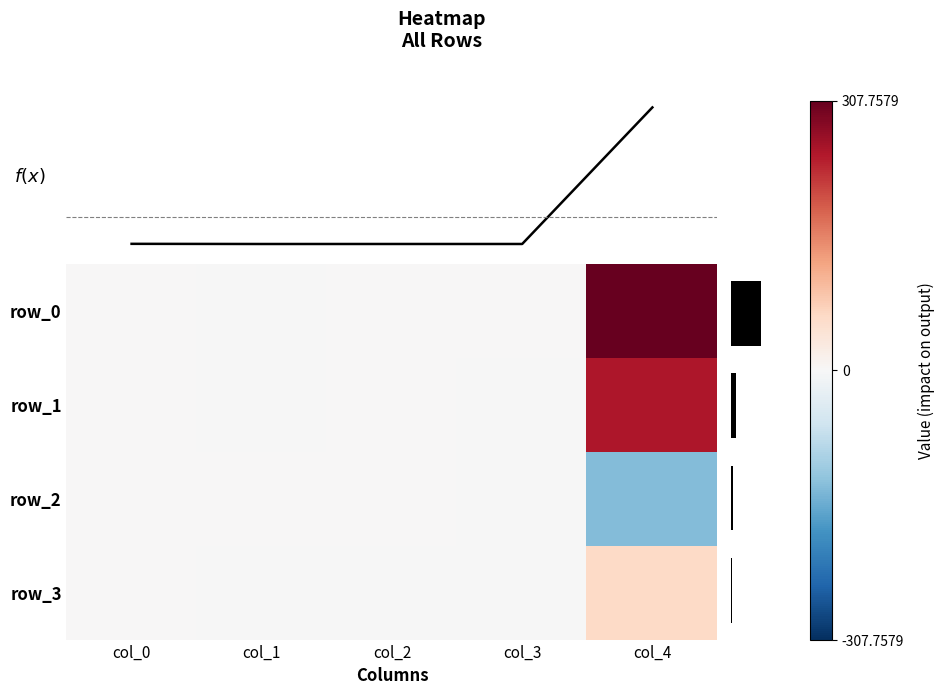

List the labels in order of row_0 value, largest first.

col_4, col_3, col_0, col_2, col_1